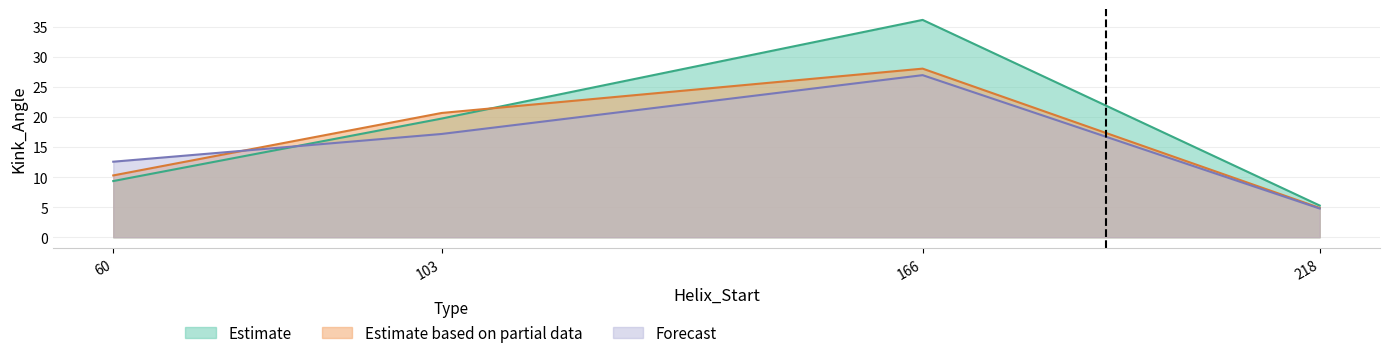

Where is Estimate nearest to the value 20?

103